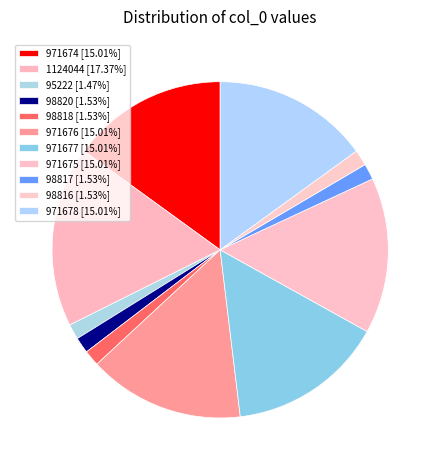

How many segments does this pie chart have?

11